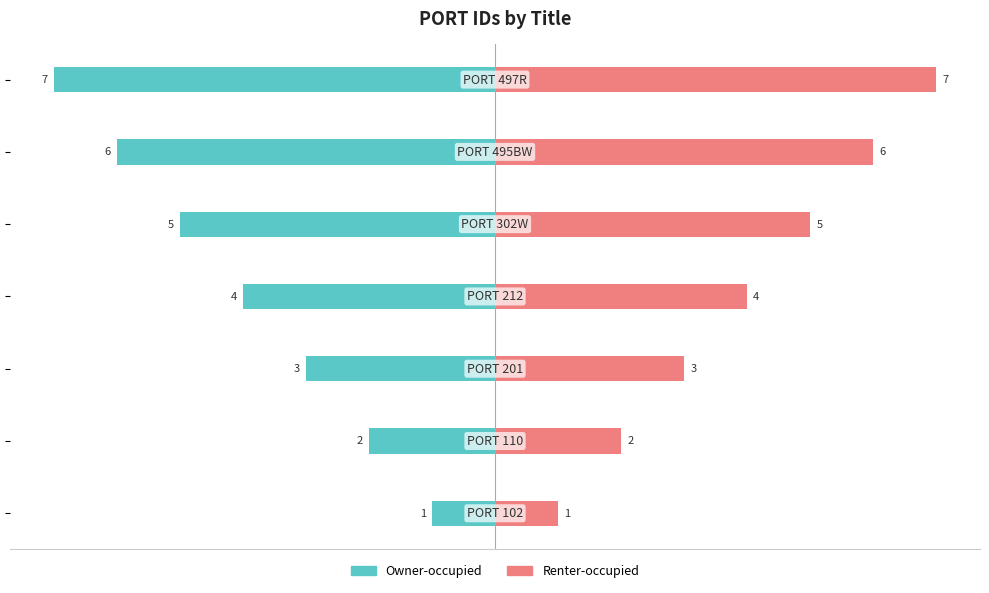

How many distinct data groups are displayed?

2